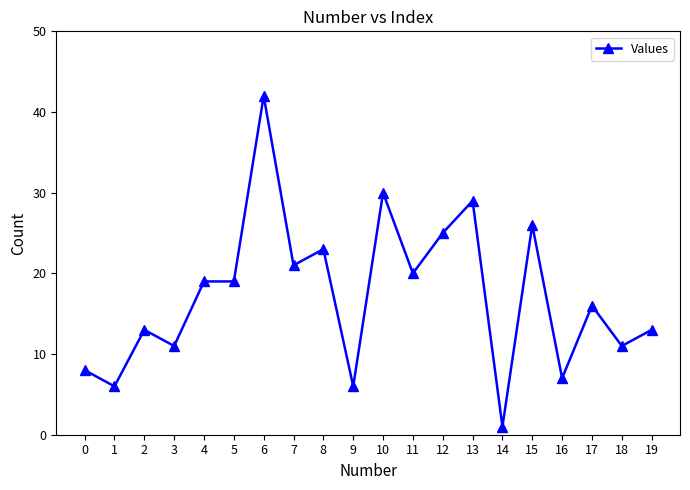

What is the change in value from 12 to 19?

-12